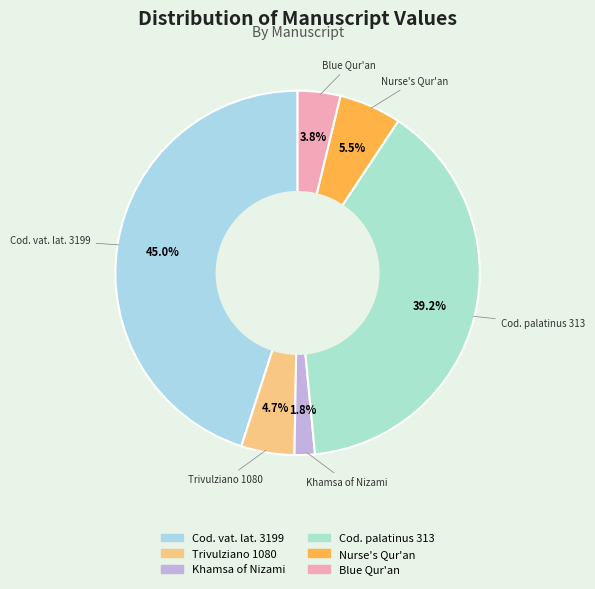

Which slice is the smallest?

Khamsa of Nizami